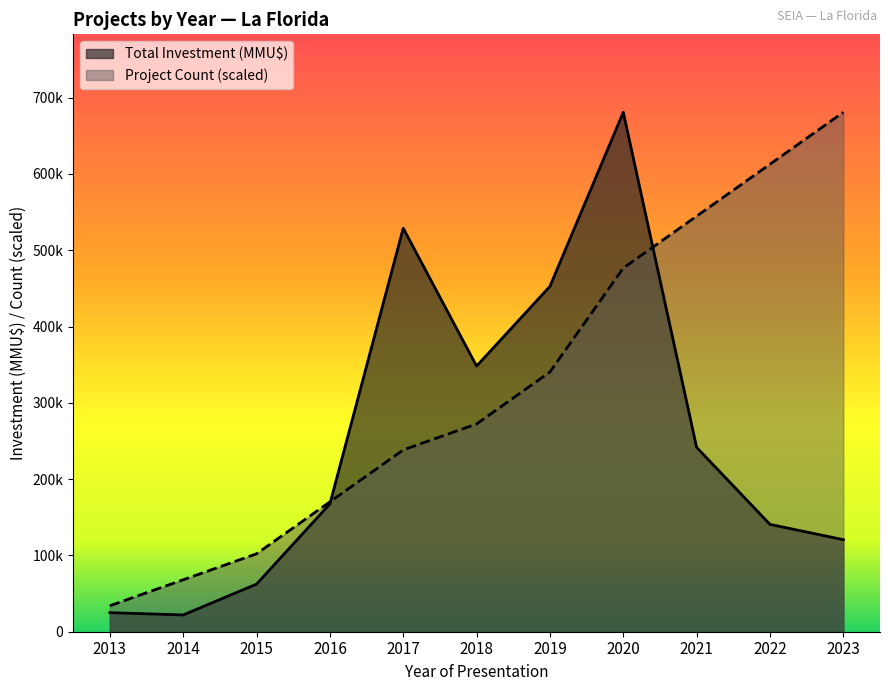

What is the greatest value displayed?

680835.0